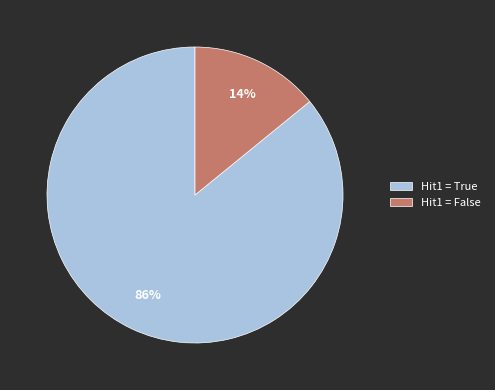

Is the sum of Hit1 = False and Hit1 = True greater than half?

Yes